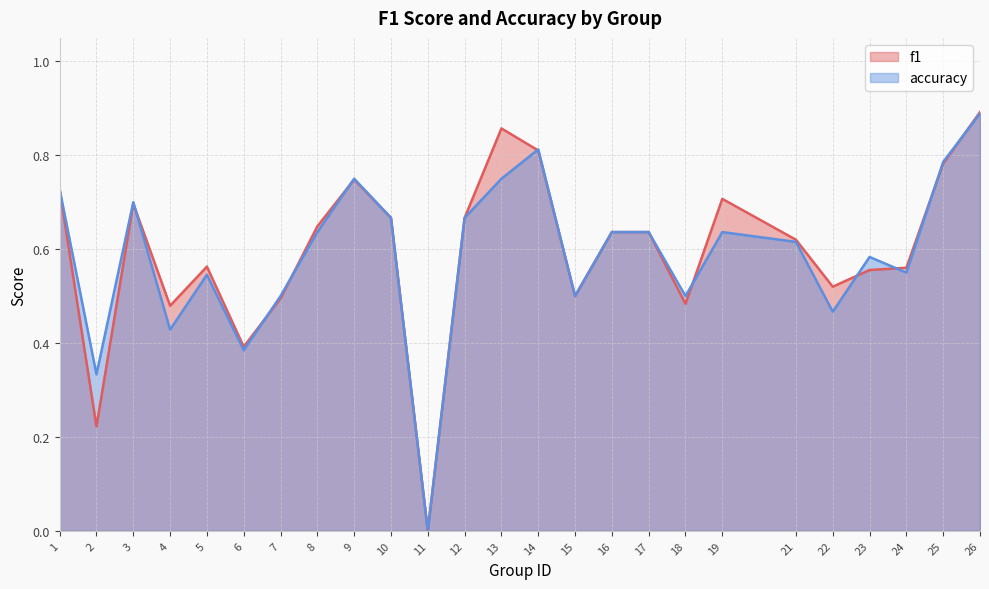

Which series has the largest range (max minus min)?

f1